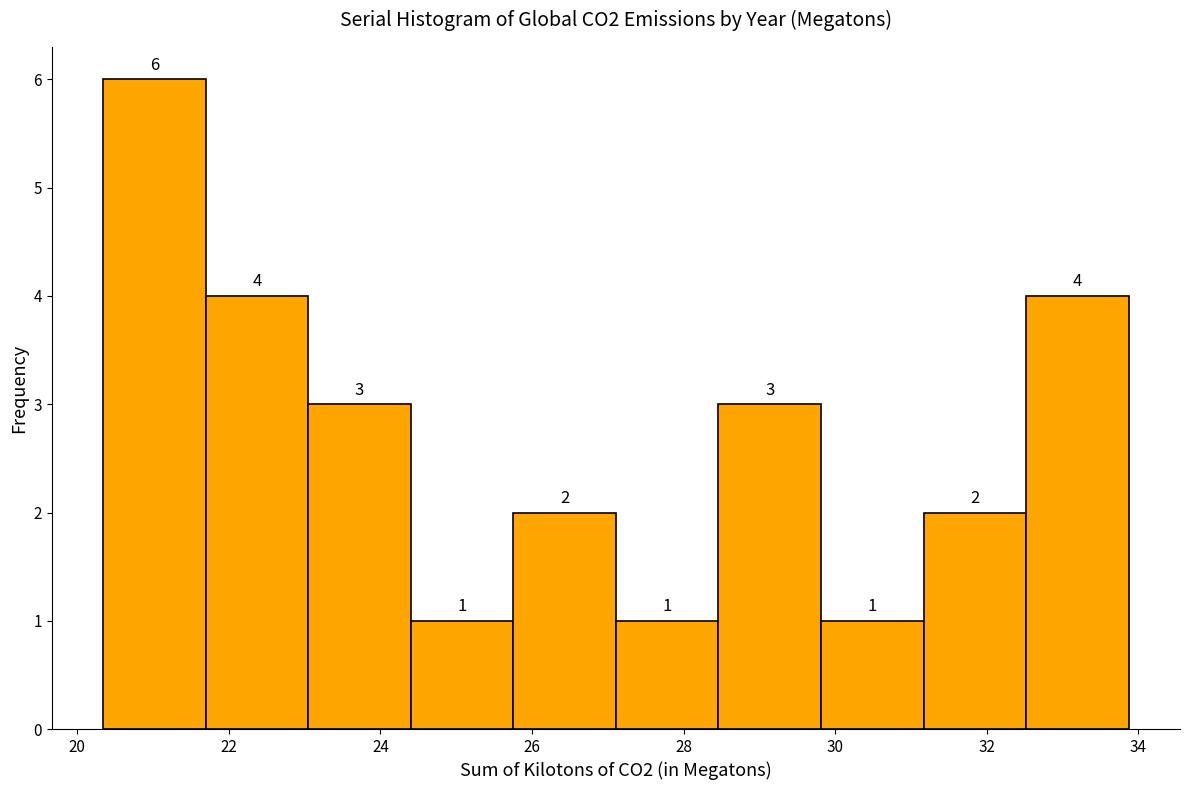

Which range on the x-axis has the tallest bar?

20.4 to 21.6